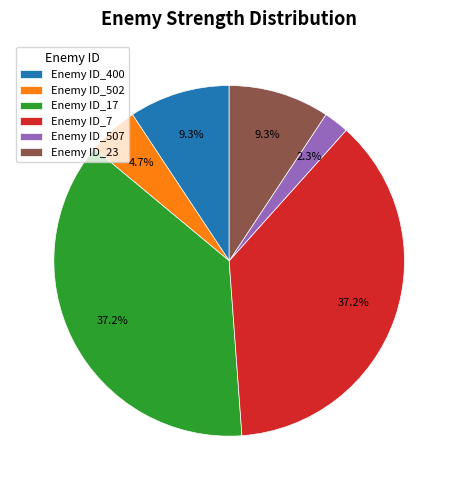

What portion of the pie excludes Enemy ID_7?

62.8%